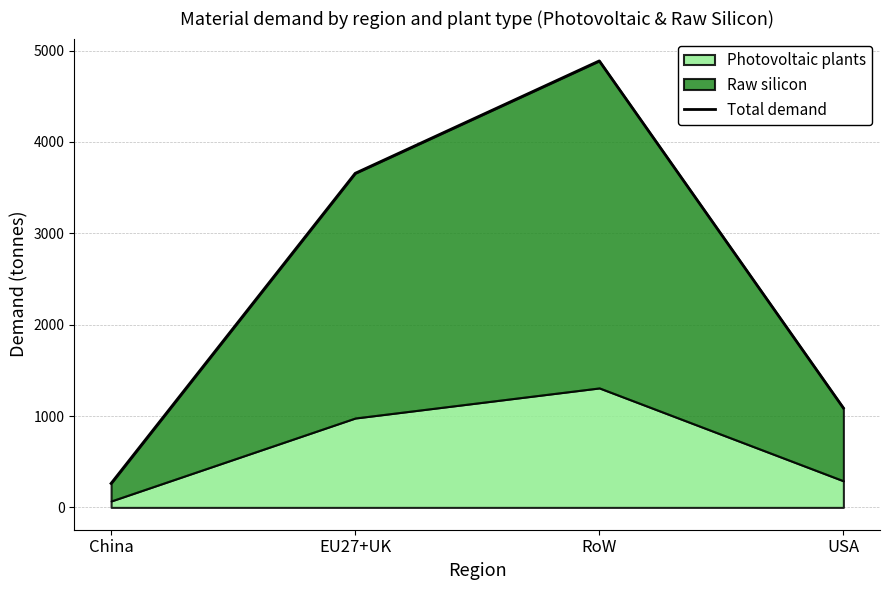

How many points are higher than both their immediate neighbors (excluding endpoints)?

1